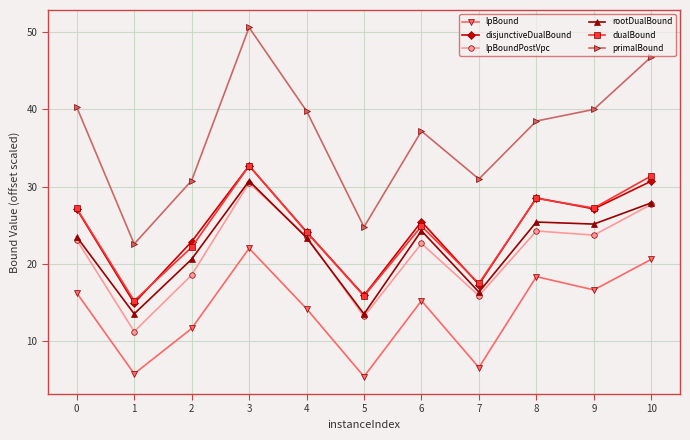

True or false: lpBoundPostVpc has more than 2 points higher than both neighbors.

True